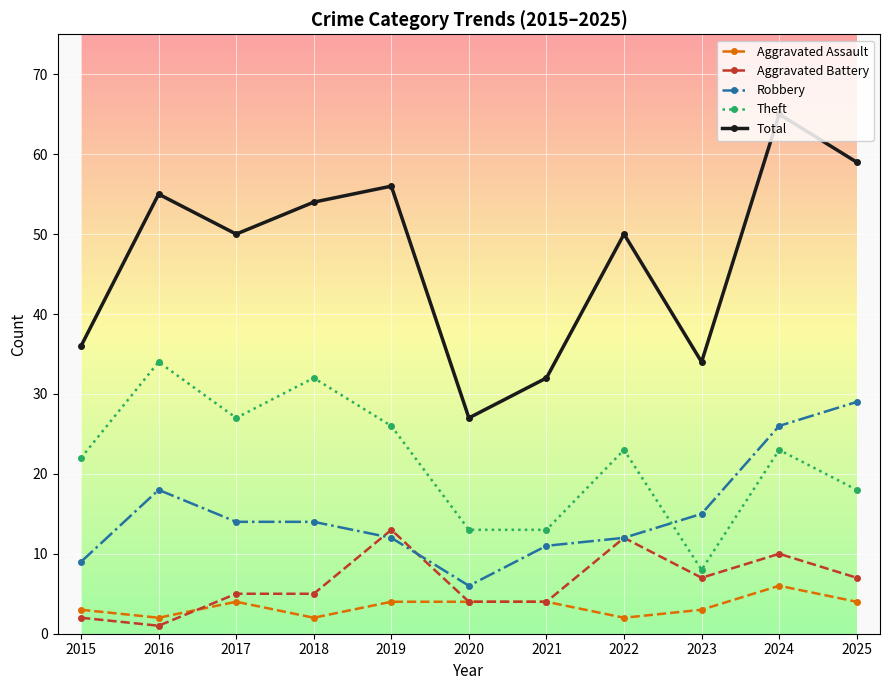

At which category does Aggravated Assault reach its first local peak?

2017